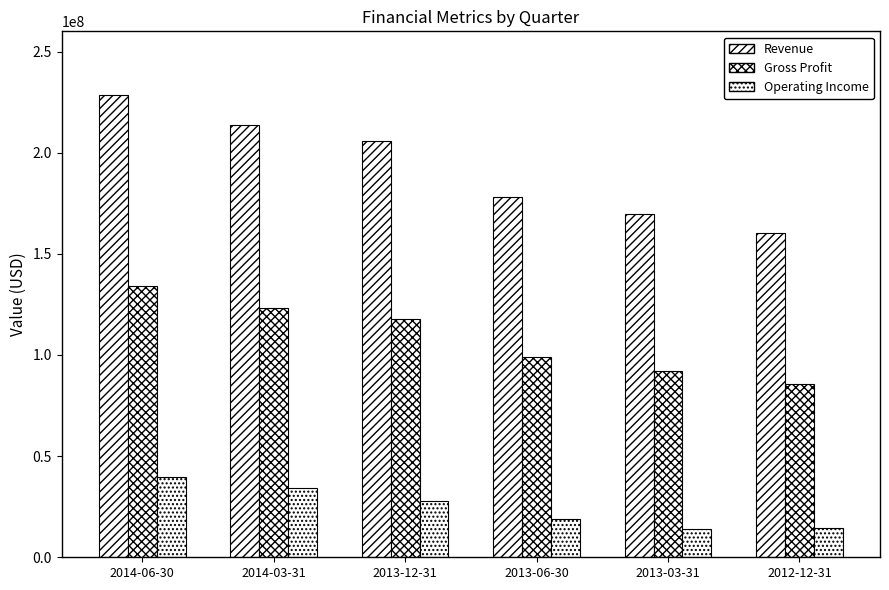

Are the bars horizontal?

No